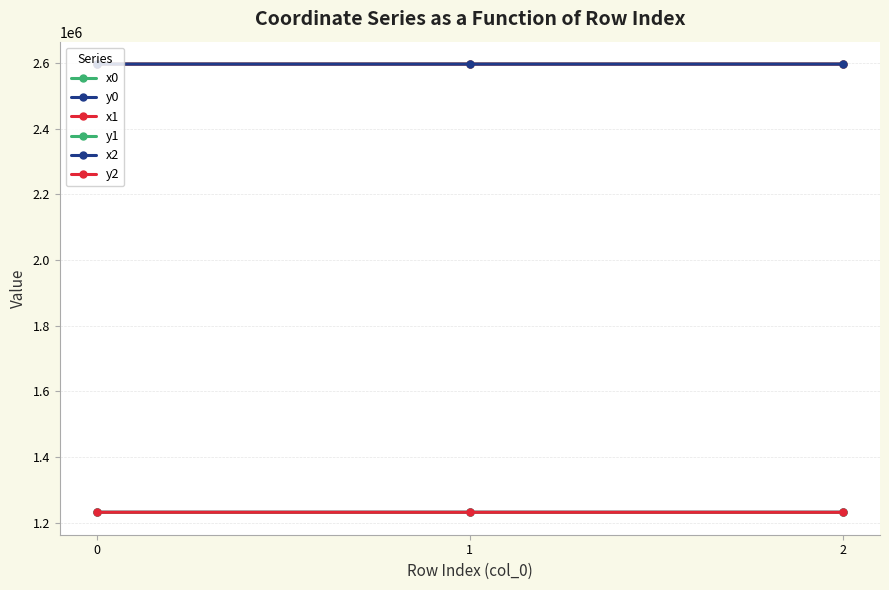

What is the sum of the y1 values at 2 and 0?

2462437.6